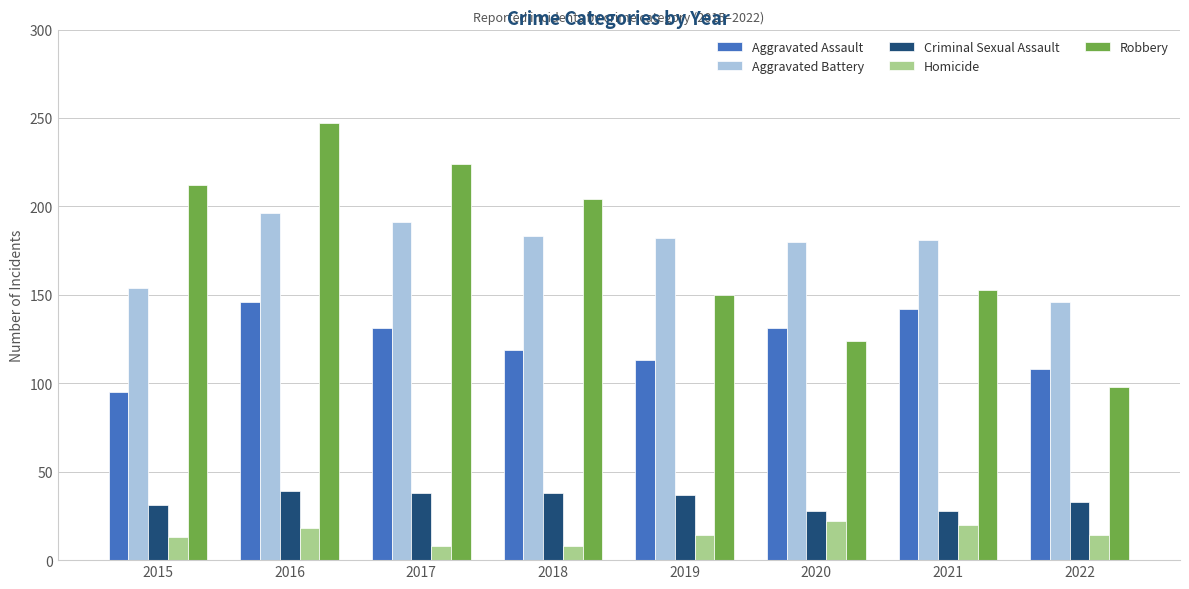

Which series changed the most between 2015 and 2017?

Aggravated Battery